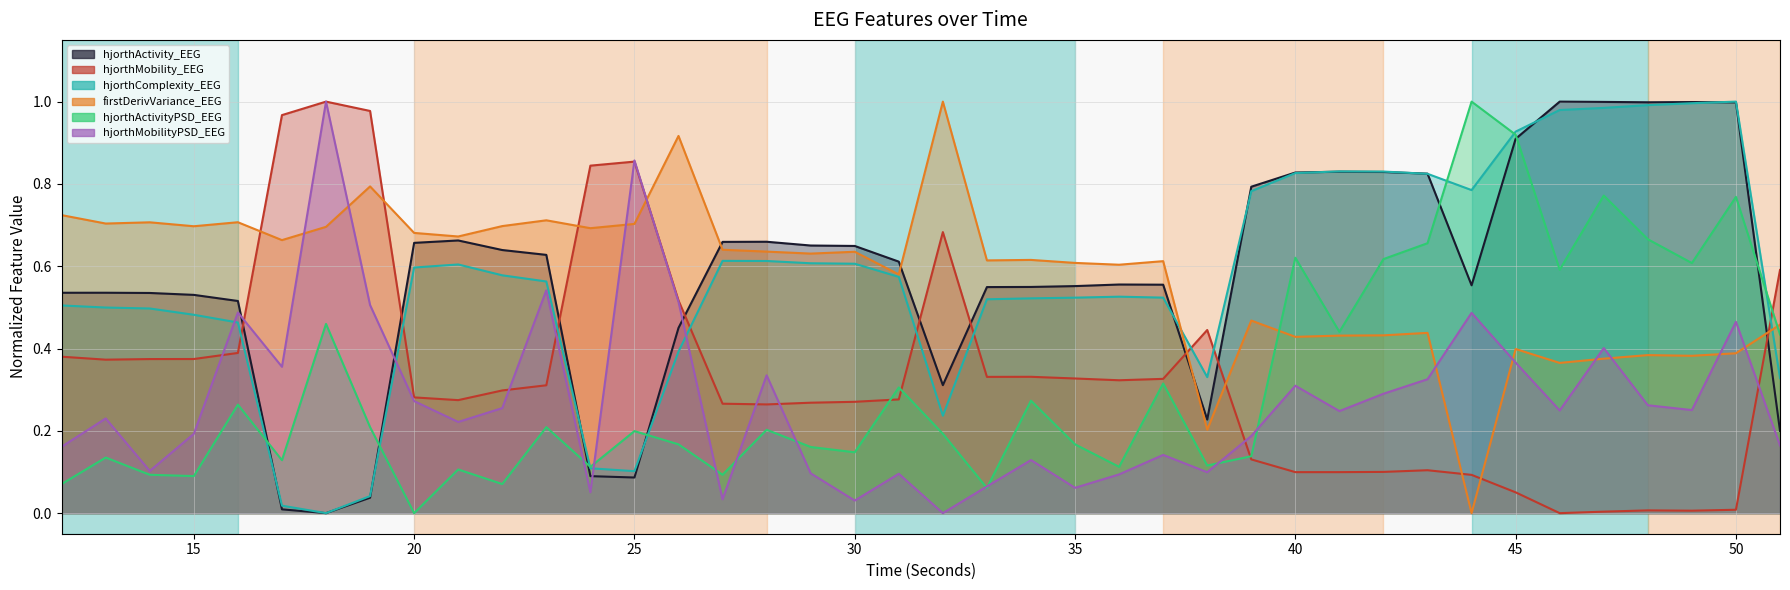

List the series in order of their peak value, lowest first.

hjorthActivity_EEG, hjorthMobility_EEG, hjorthComplexity_EEG, firstDerivVariance_EEG, hjorthActivityPSD_EEG, hjorthMobilityPSD_EEG